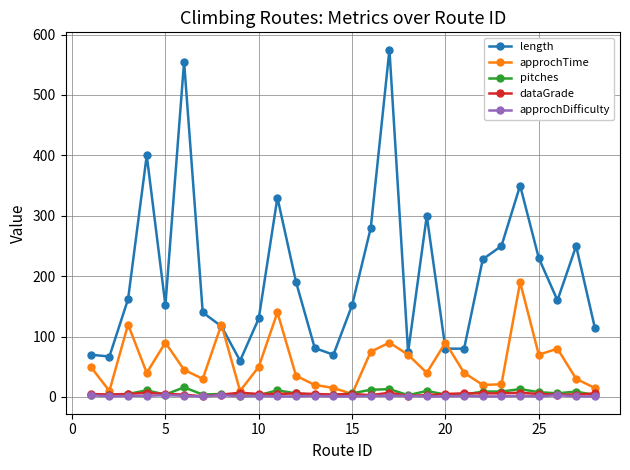

What is the greatest value displayed?

575